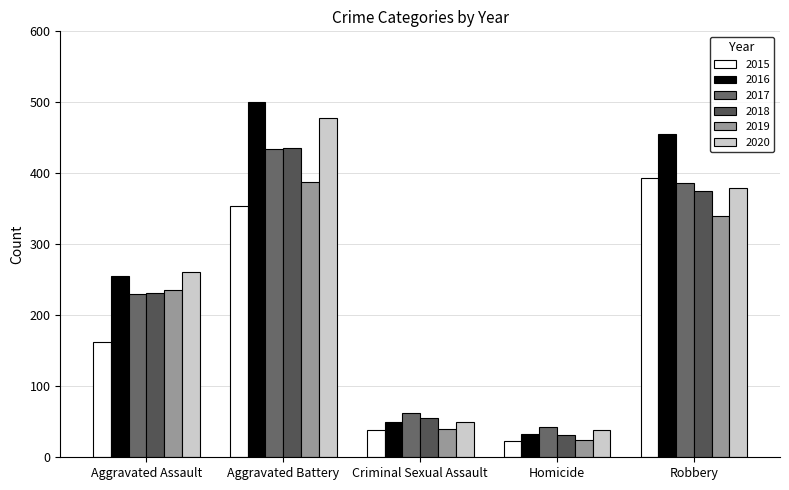

What is the label of the 1st bar from the left?

Aggravated Assault